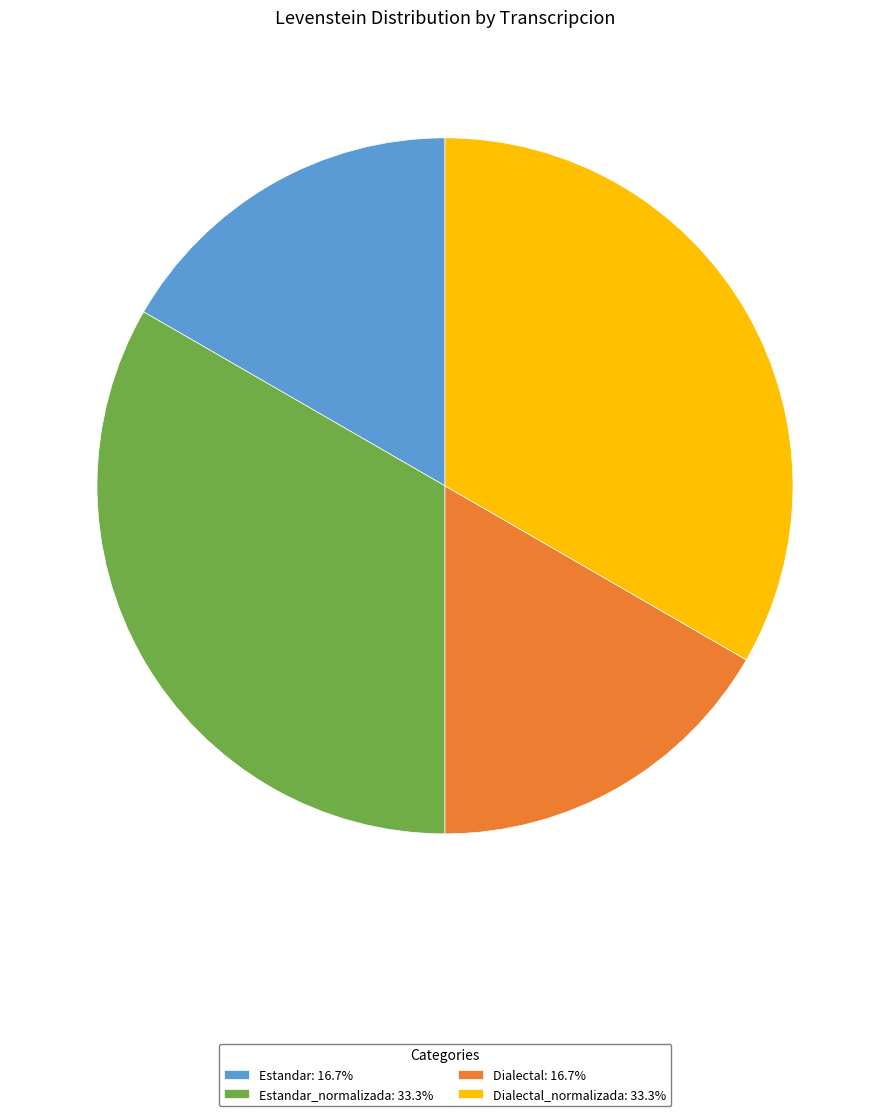

Approximately how many times larger is the value at Estandar: 16.7% compared to Estandar_normalizada: 33.3%?

0.5